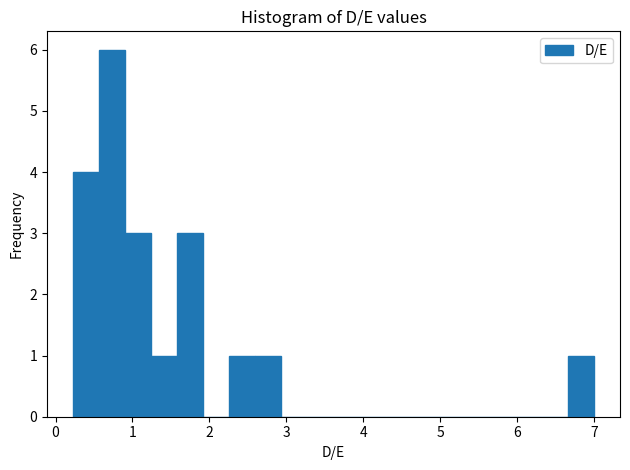

Read against the x-axis, roughly where is the centre of the tallest bar?

0.7